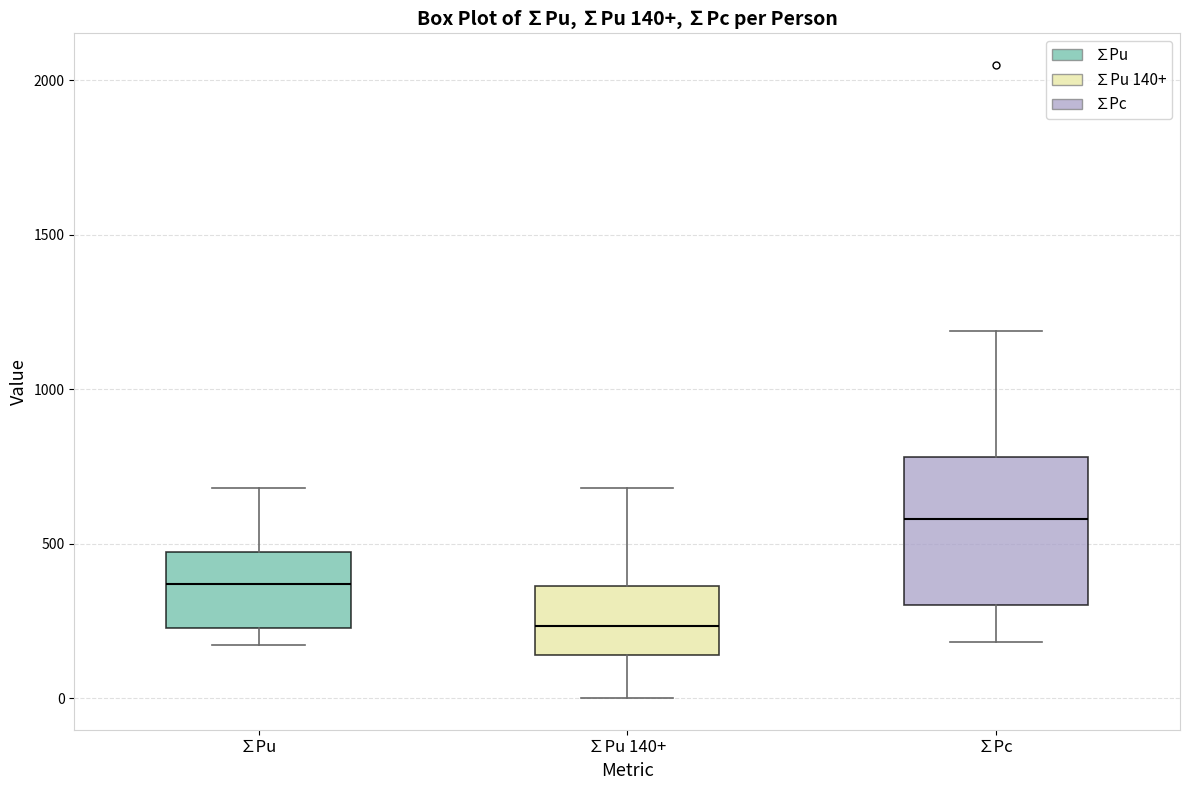

Which box's median line is the highest?

∑Pc